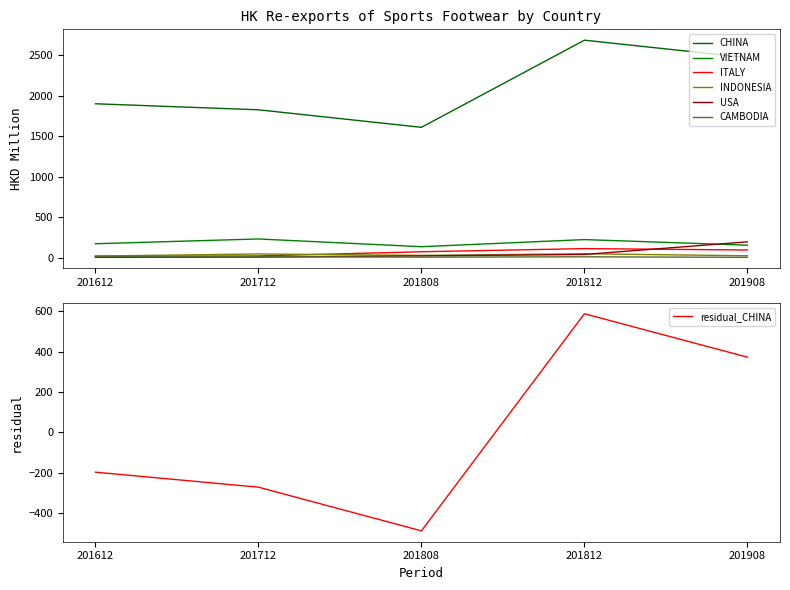

What is the greatest value displayed?

2687.4